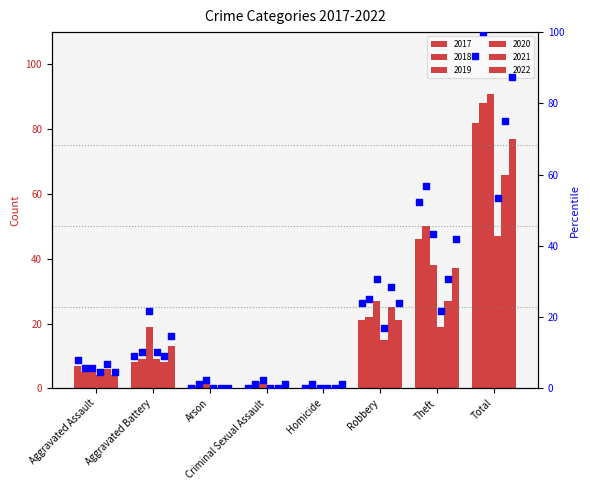

Between Aggravated Assault and Arson, which is larger?

Aggravated Assault